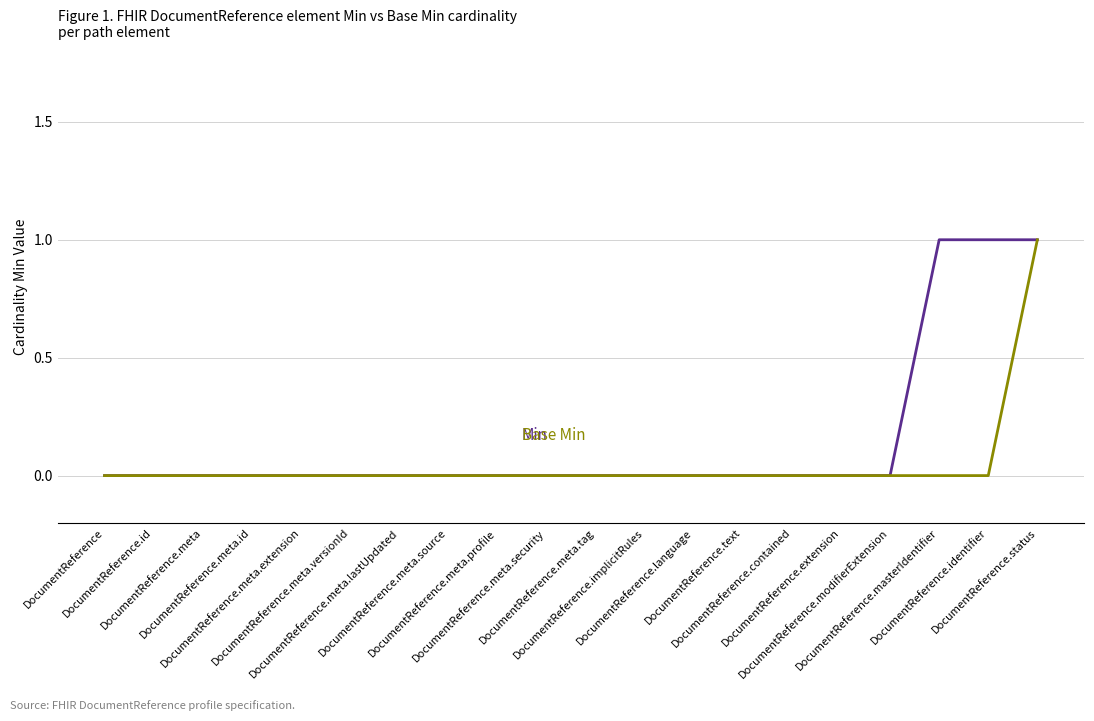

What position from the right is DocumentReference.meta.lastUpdated?

14